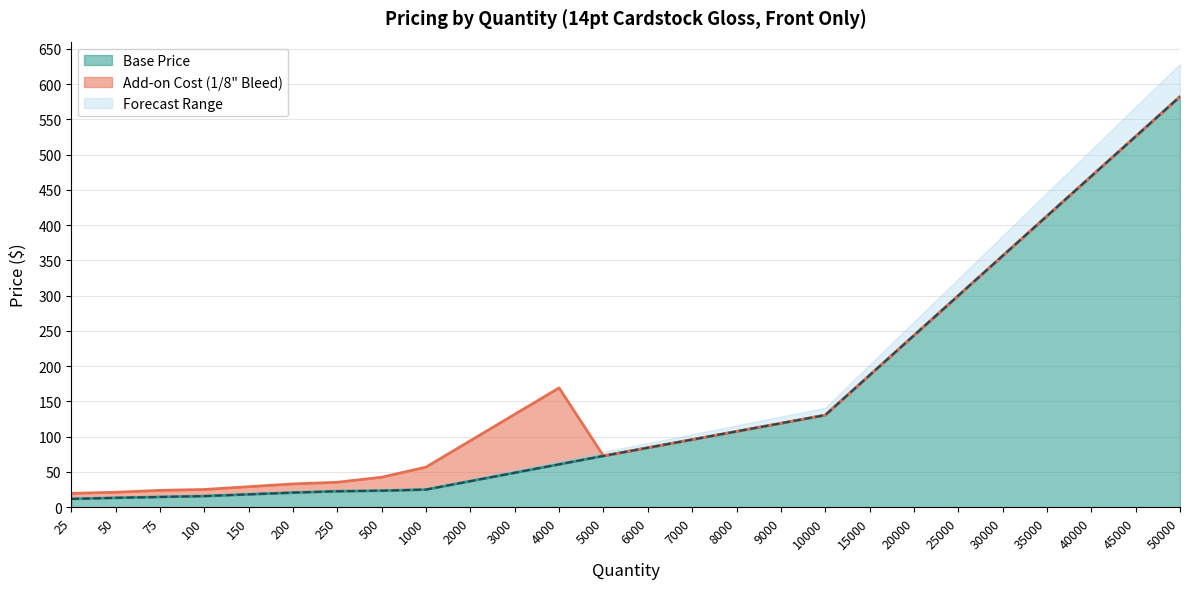

Which series has the largest total across all categories?

Total Price